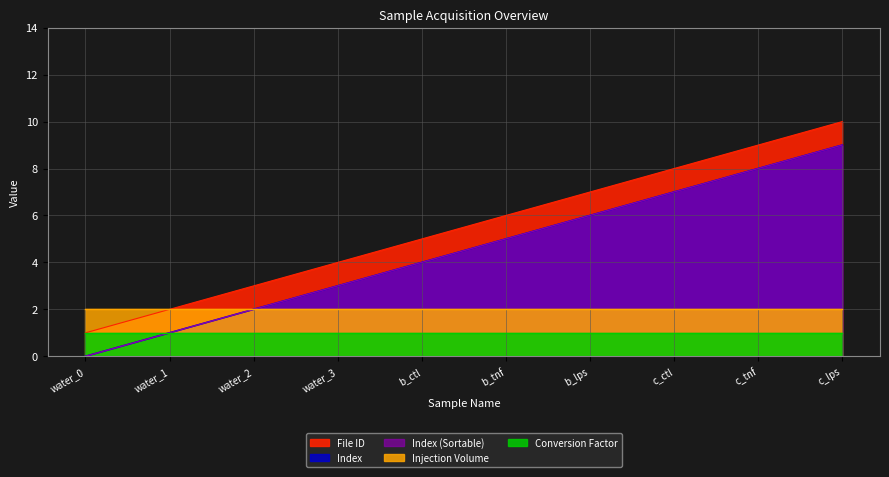

The value of File ID at water_3 is 2. True or false?

False